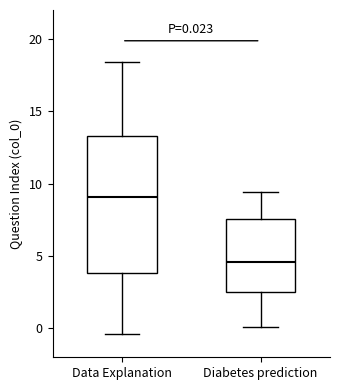

Which box is the tallest, from its lower edge to its upper edge?

Data Explanation